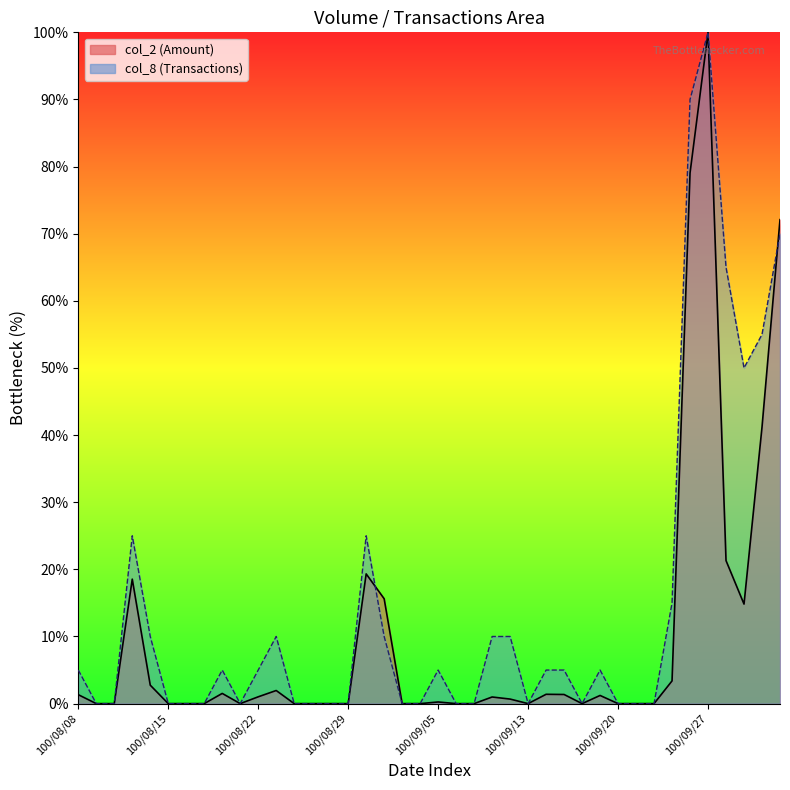

What are all the series names shown in the legend?

col_2, col_8